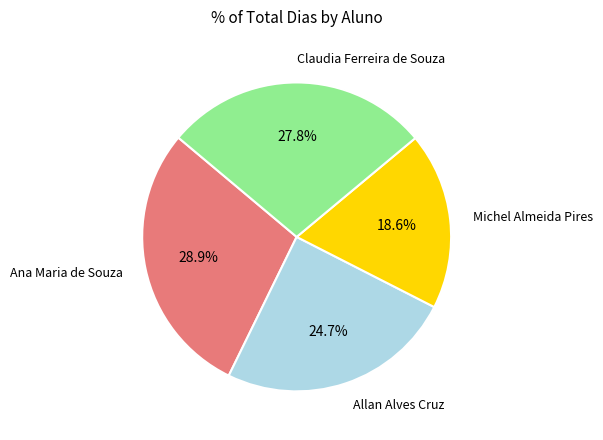

Does any single category account for the majority?

No